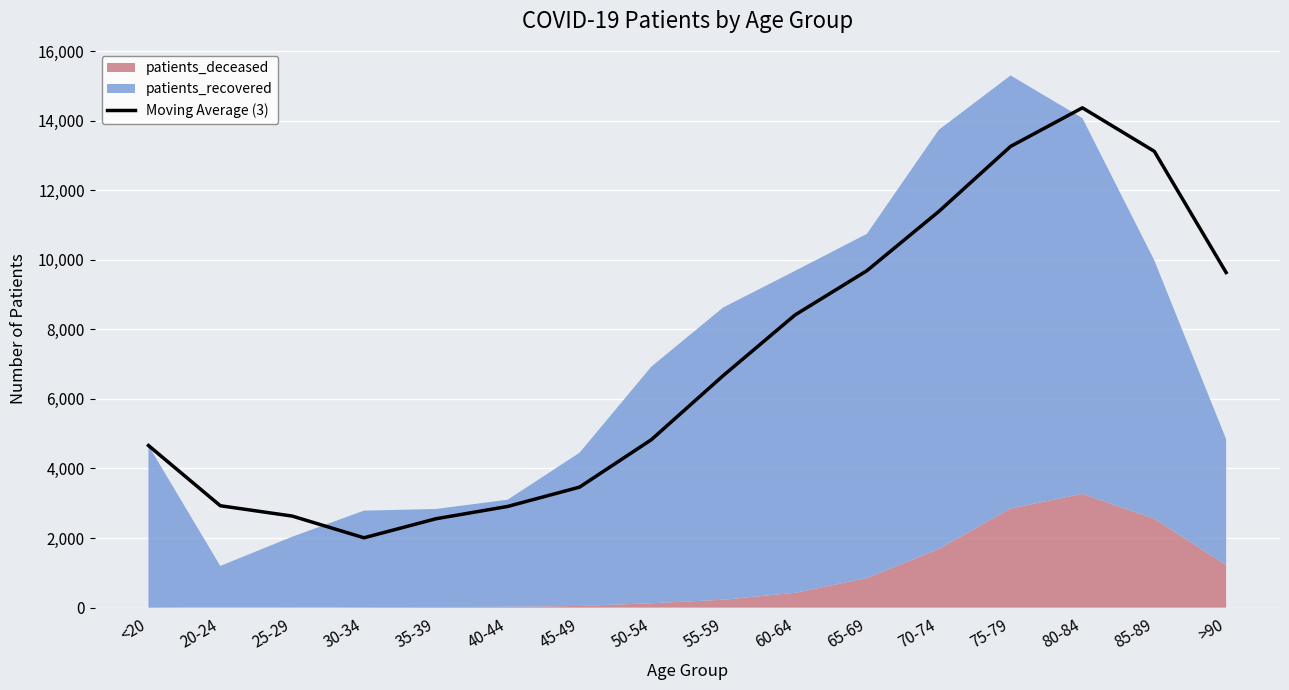

True or false: the data shows 2513.8 at <20.

False